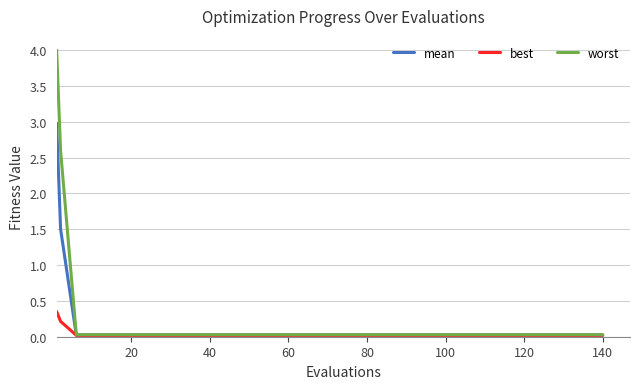

What is the maximum value shown in the chart?

4.0